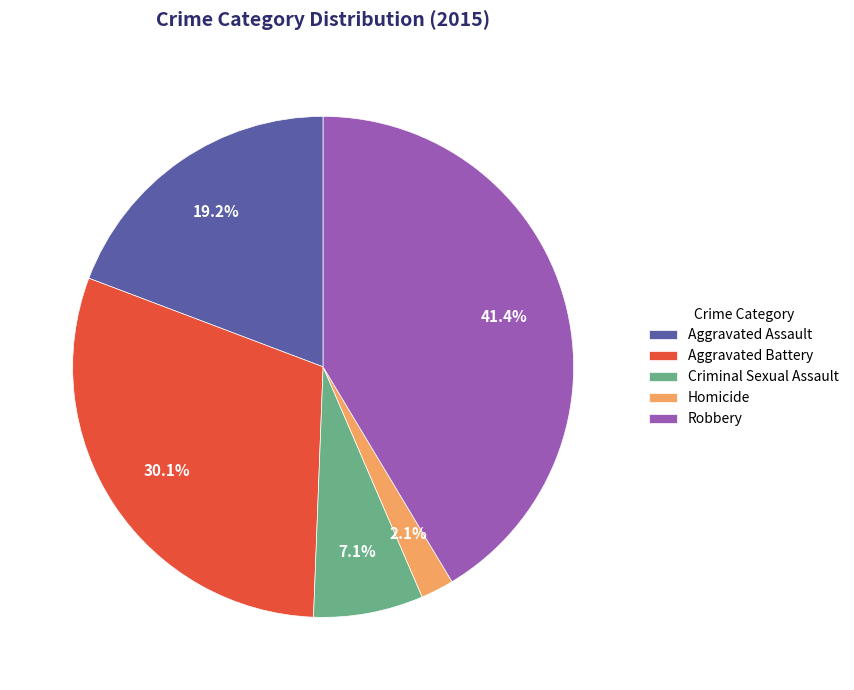

Which has a higher value, Homicide or Robbery?

Robbery